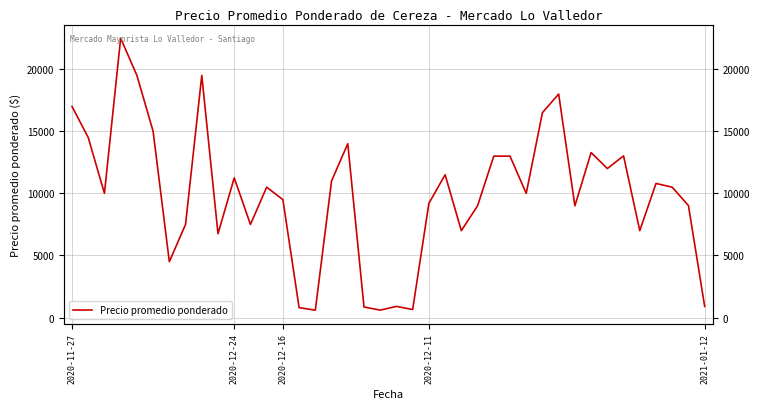

Between 15 and 29, which is larger?

29